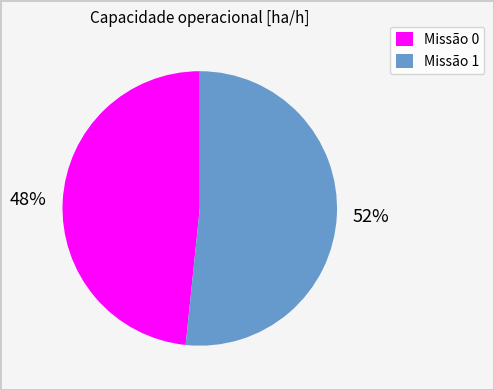

What is the majority slice?

Missão 1